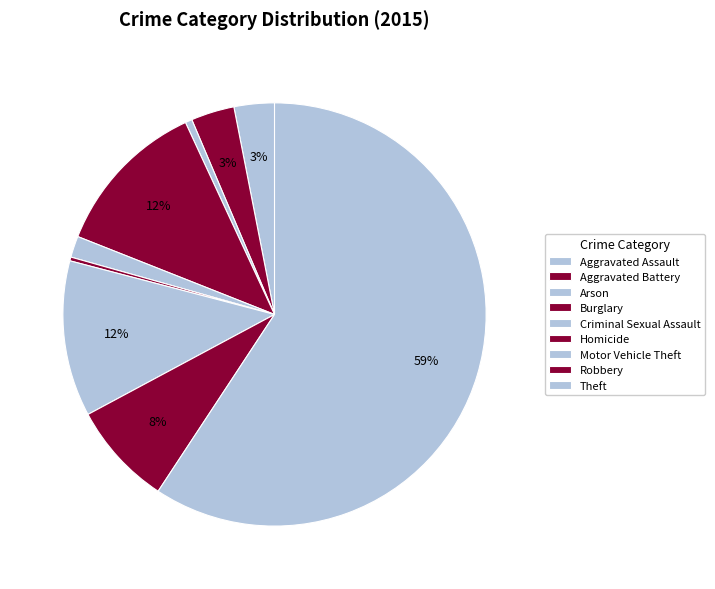

To the nearest percent, what is the combined percentage of Aggravated Battery and Motor Vehicle Theft?

15%